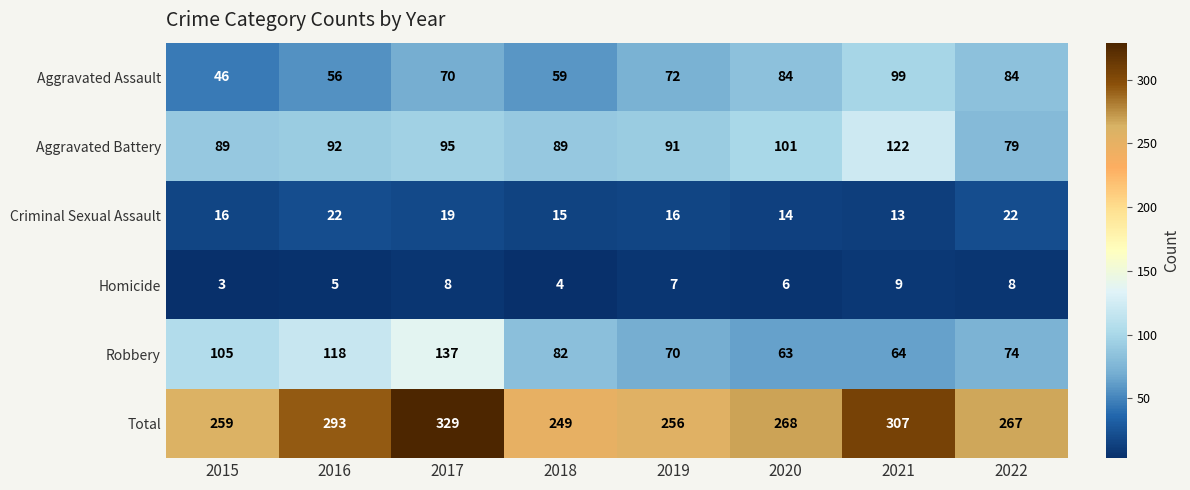

Which label corresponds to the largest value in the chart?

2017